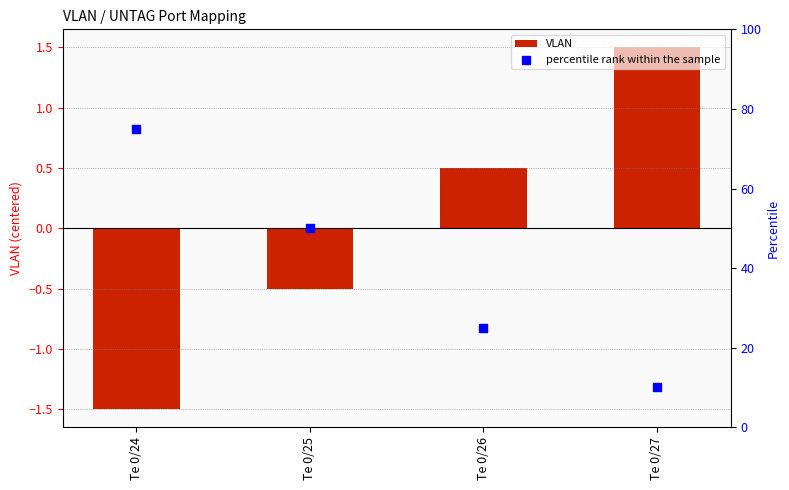

Which series reaches the minimum Y coordinate?

VLAN